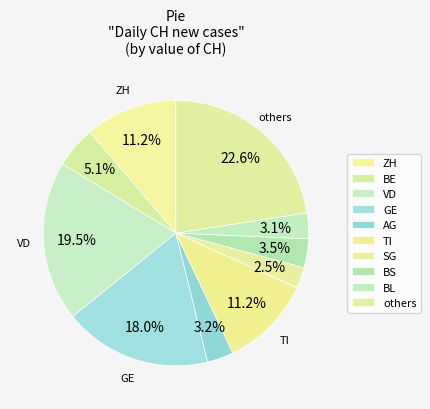

Count the number of slices in the pie.

10